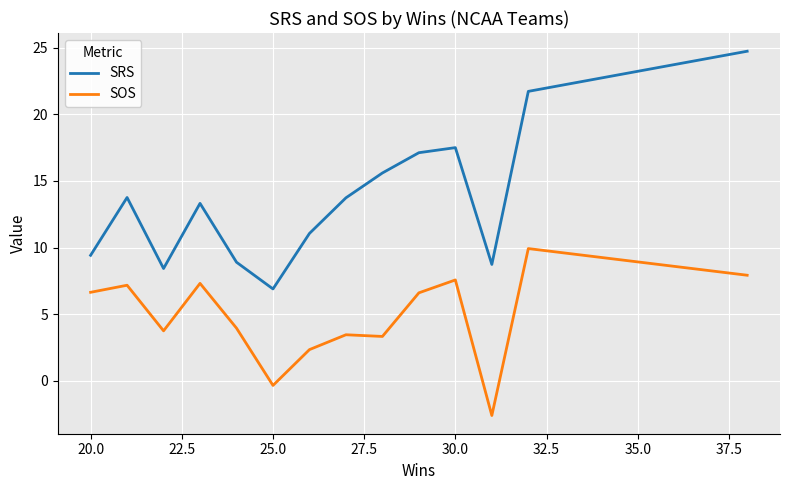

Rank the series by their maximum value, from lowest to highest.

SOS, SRS